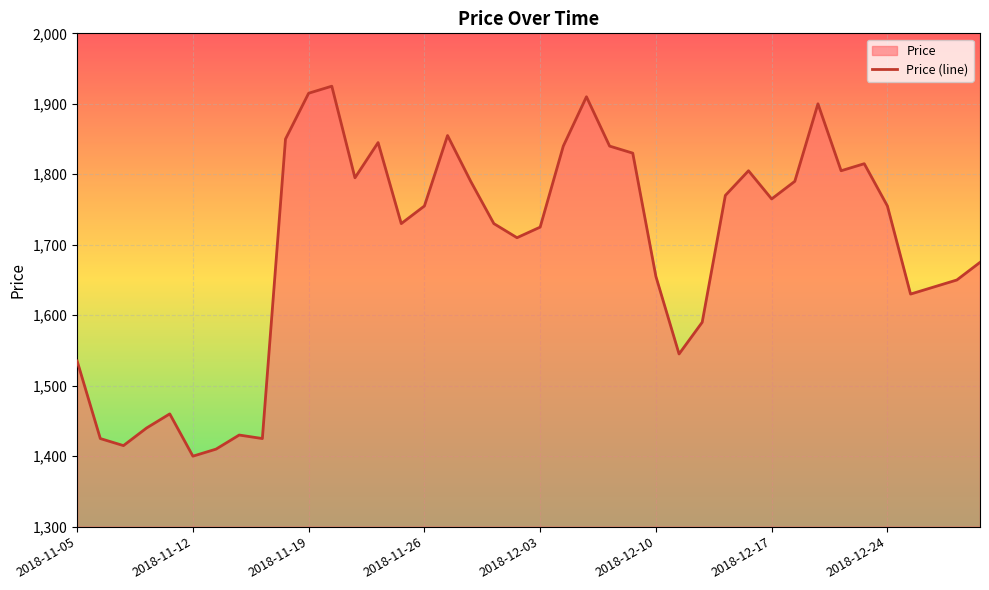

What is the change in value from 2018-11-15 to 2018-12-28?

+225